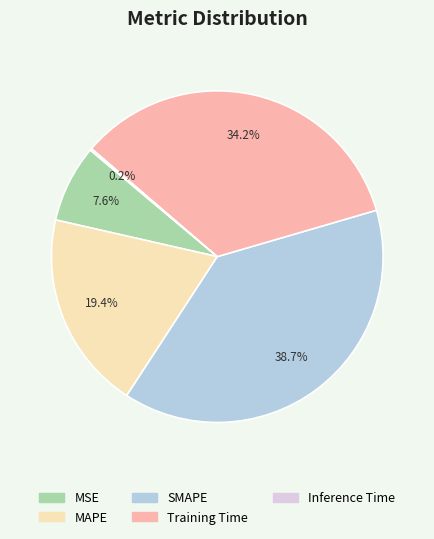

To the nearest percent, what is the difference between the MSE and MAPE slice percentages?

12%